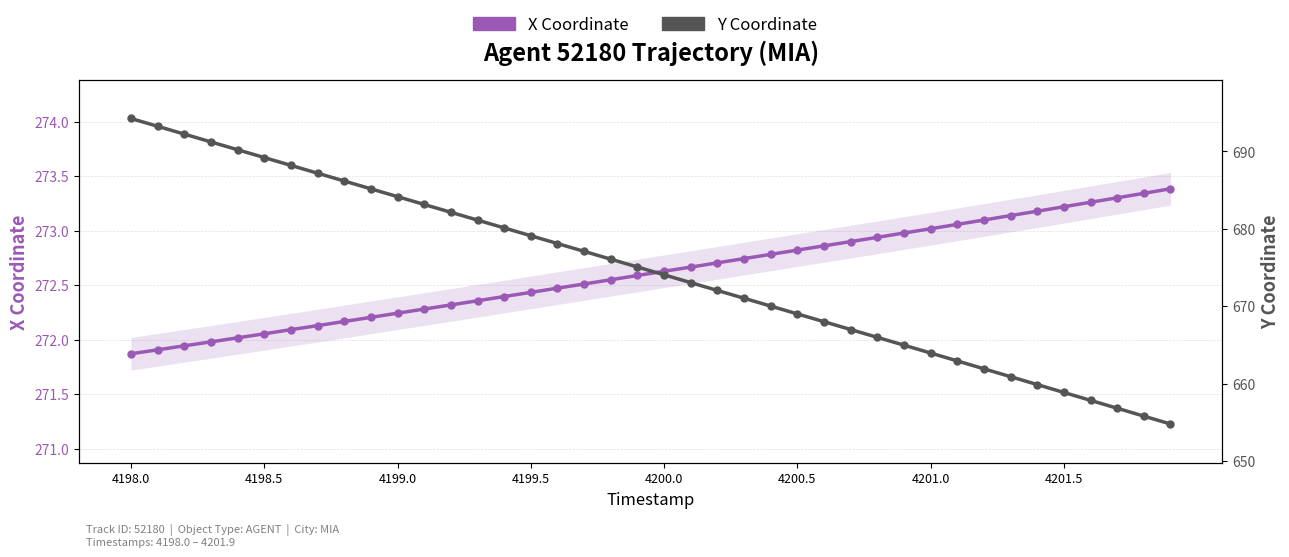

List the series in order of their peak value, lowest first.

X Coordinate, Y Coordinate